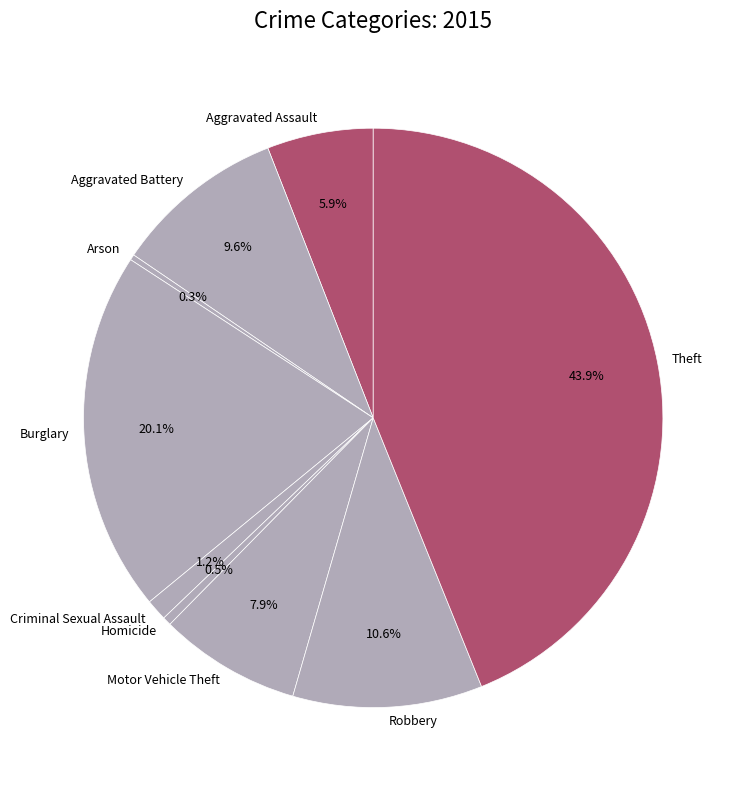

Does any single category account for the majority?

No